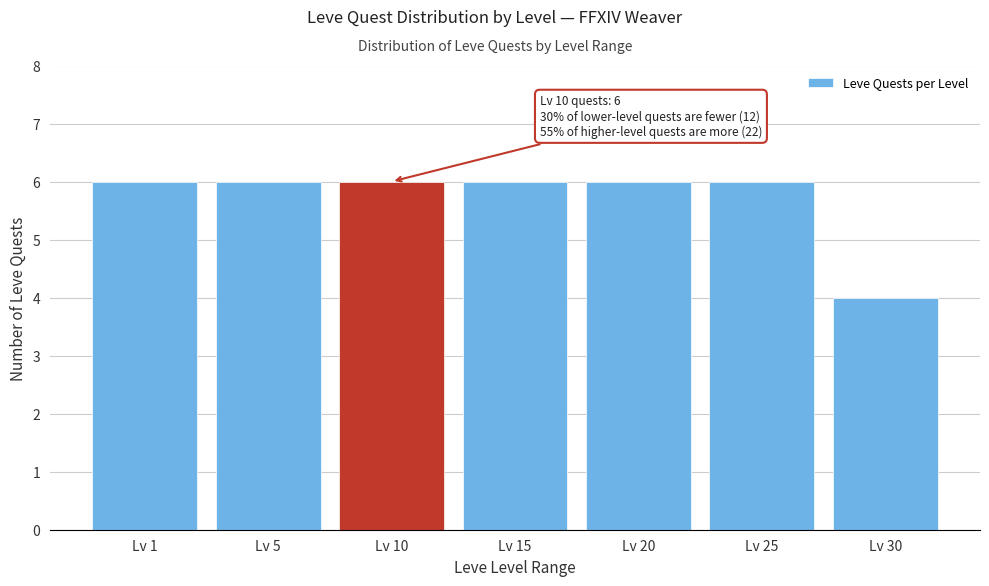

Reading right to left, extract all data points from this chart.

Lv 30=4	Lv 25=6	Lv 20=6	Lv 15=6	Lv 10=6	Lv 5=6	Lv 1=6